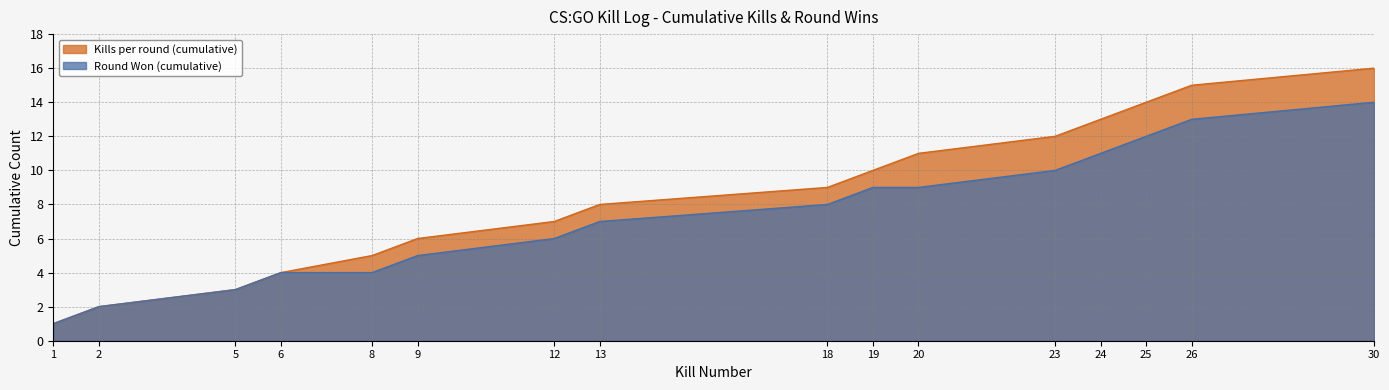

What is the maximum value shown in the chart?

16